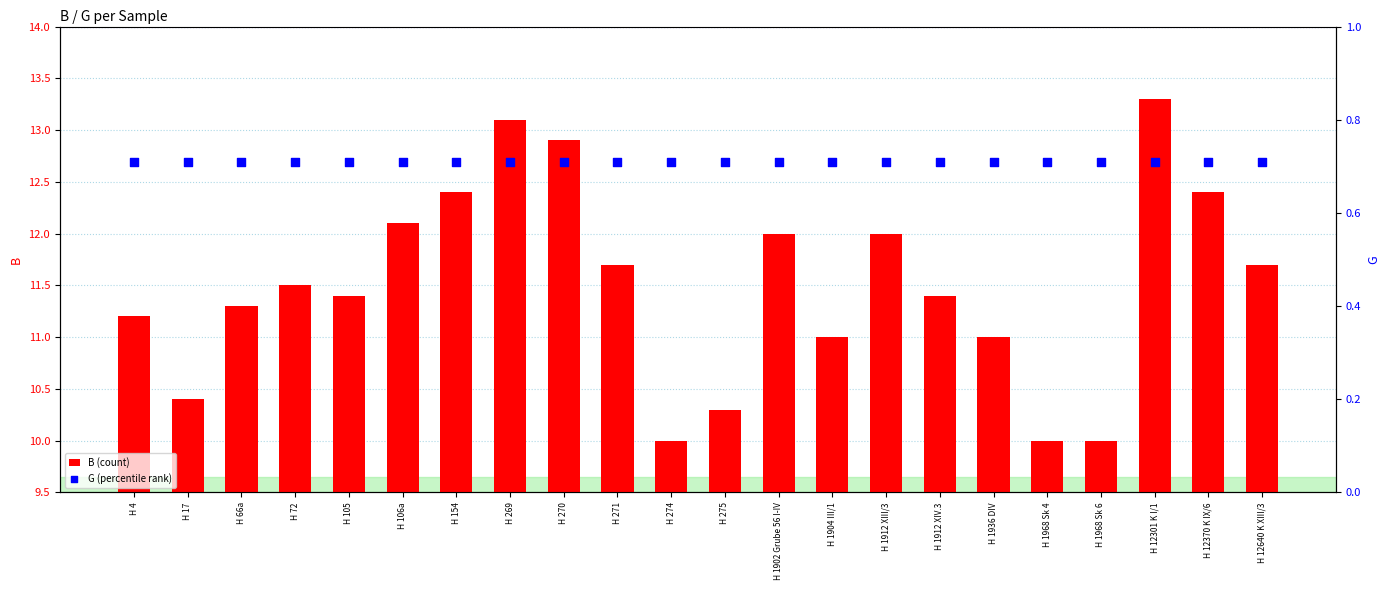

Which series has the largest Y range (max minus min)?

B (count)